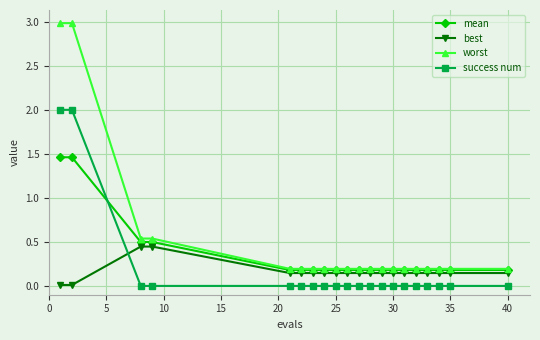

How many intersections are there between mean and success num?

1